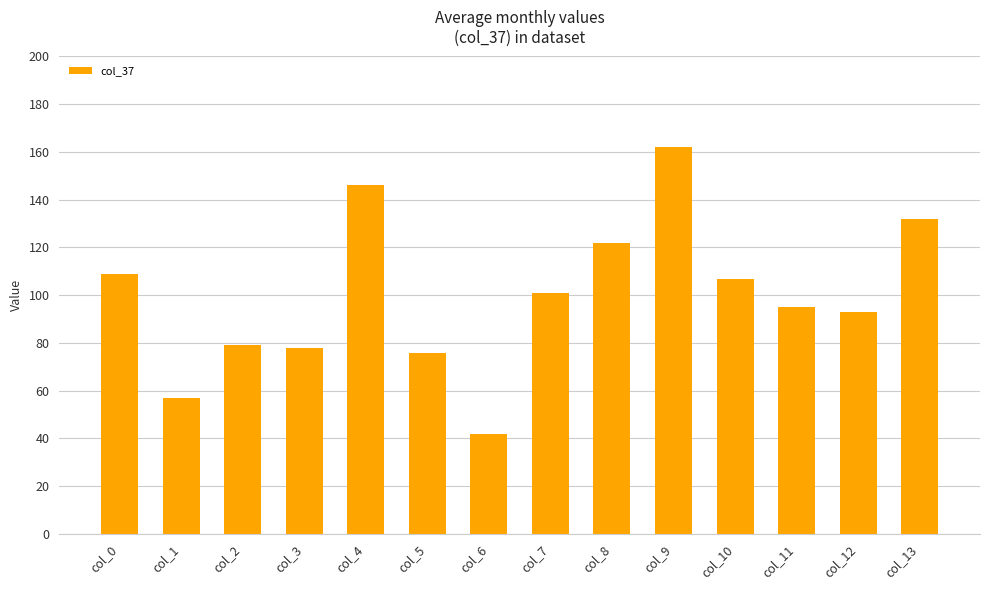

Reading left to right, transcribe all the data shown in this chart.

109	57	79	78	146	76	42	101	122	162	107	95	93	132